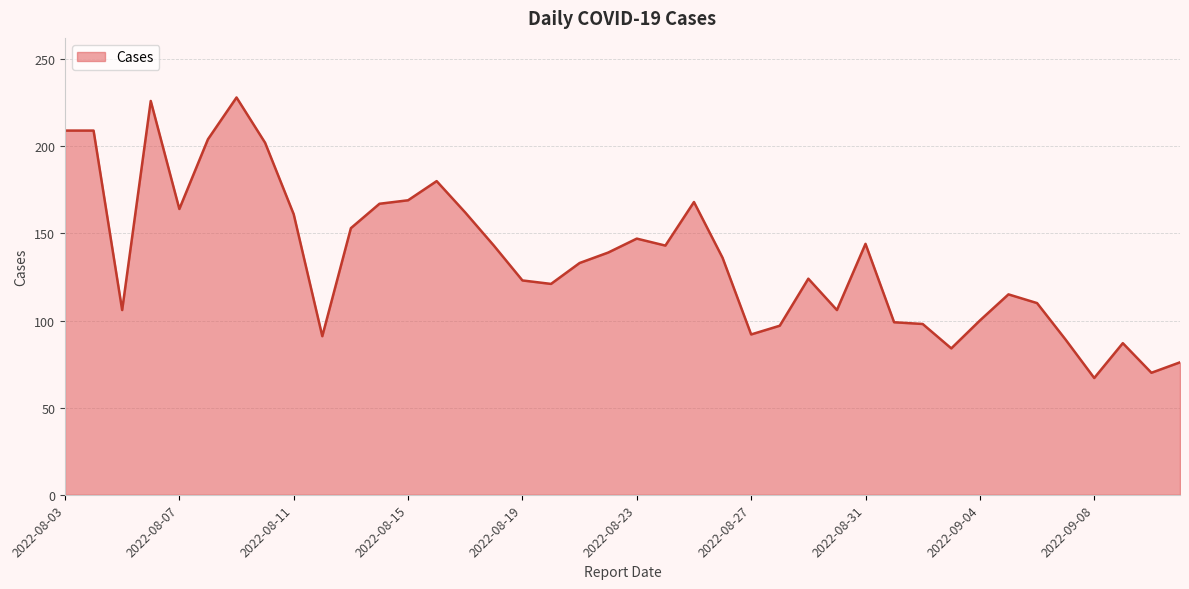

What is the difference between the maximum and minimum values?

161